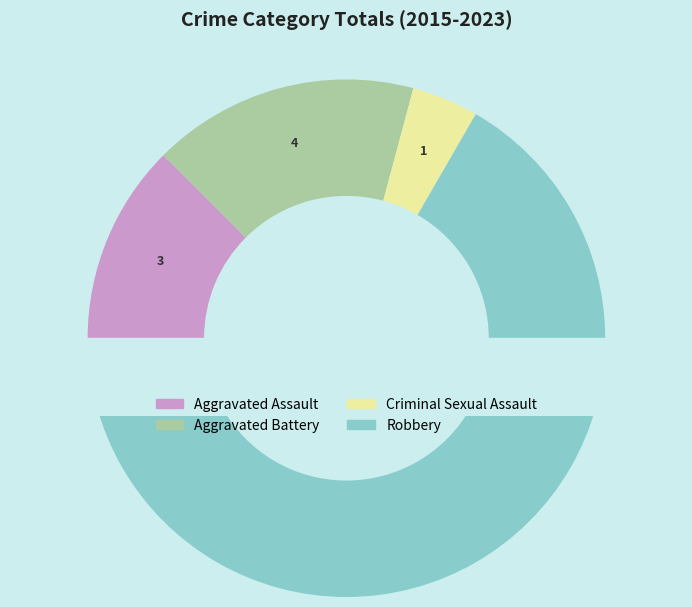

To the nearest percent, what is the difference between the Criminal Sexual Assault and Aggravated Assault slice percentages?

8%